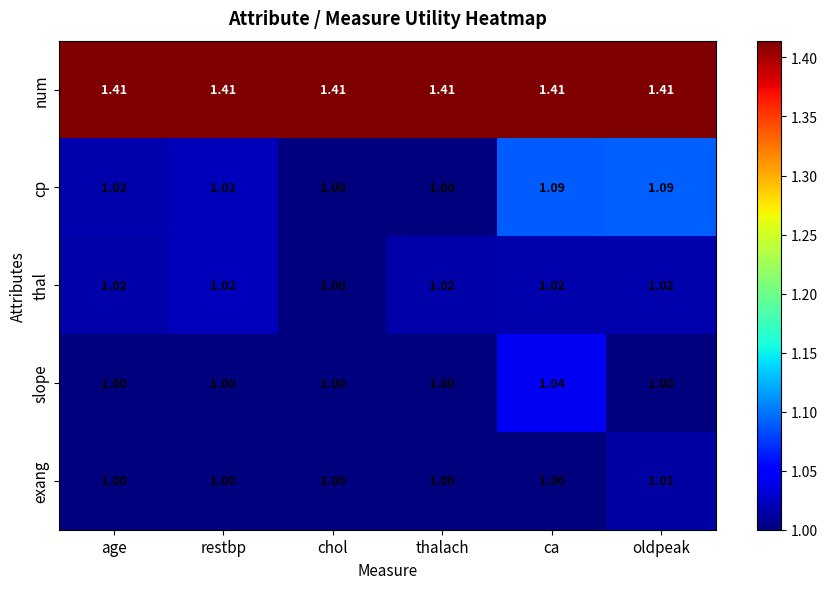

Between thalach and ca, which series saw the biggest shift?

cp